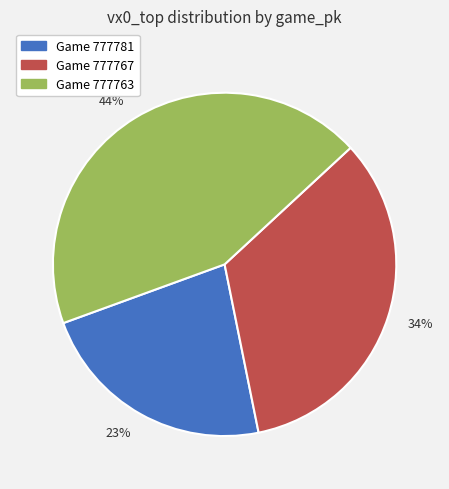

Is it true that Game 777763 is 44% of the pie?

True